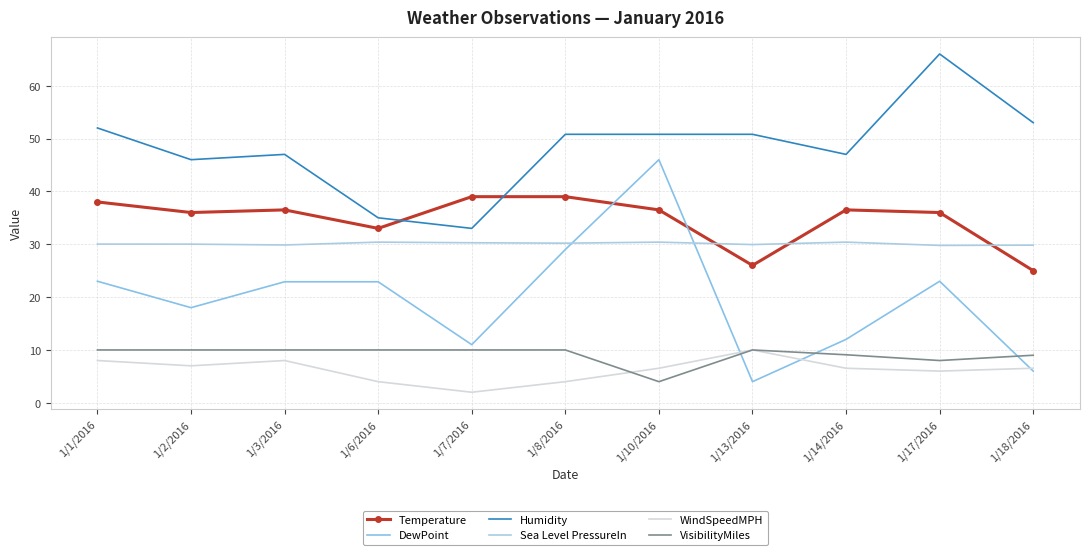

The DewPoint series shows 29.0 at 1/8/2016. True or false?

True